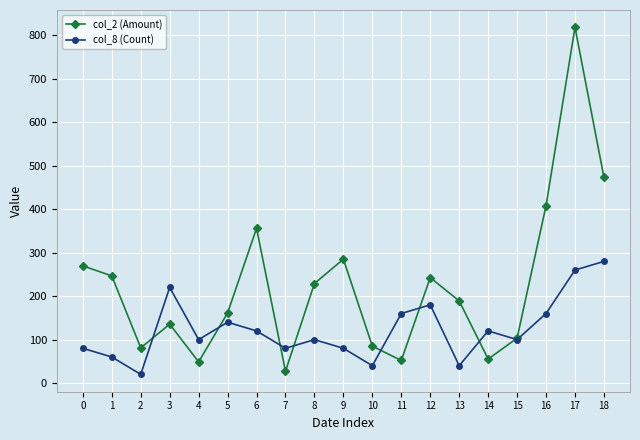

Does the chart display data point markers on the line(s)?

Yes